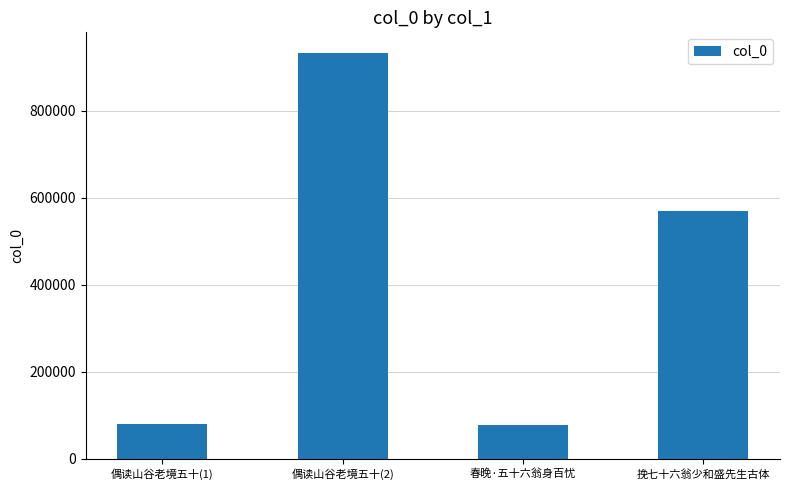

The value at 挽七十六翁少和盛先生古体 is 798745. True or false?

False